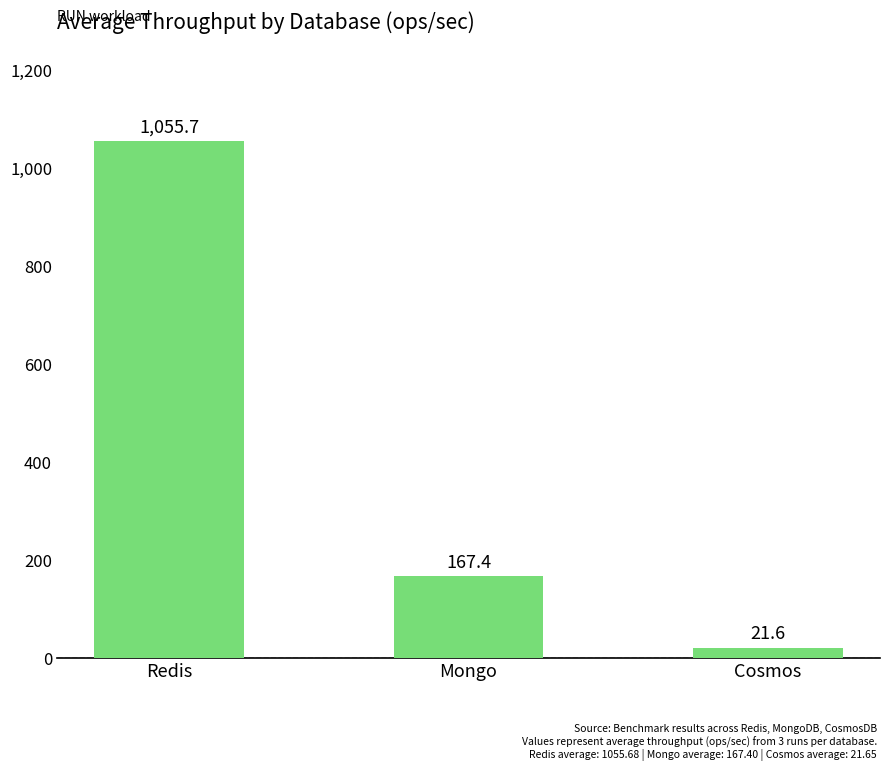

List the labels in order of value, smallest first.

Cosmos, Mongo, Redis